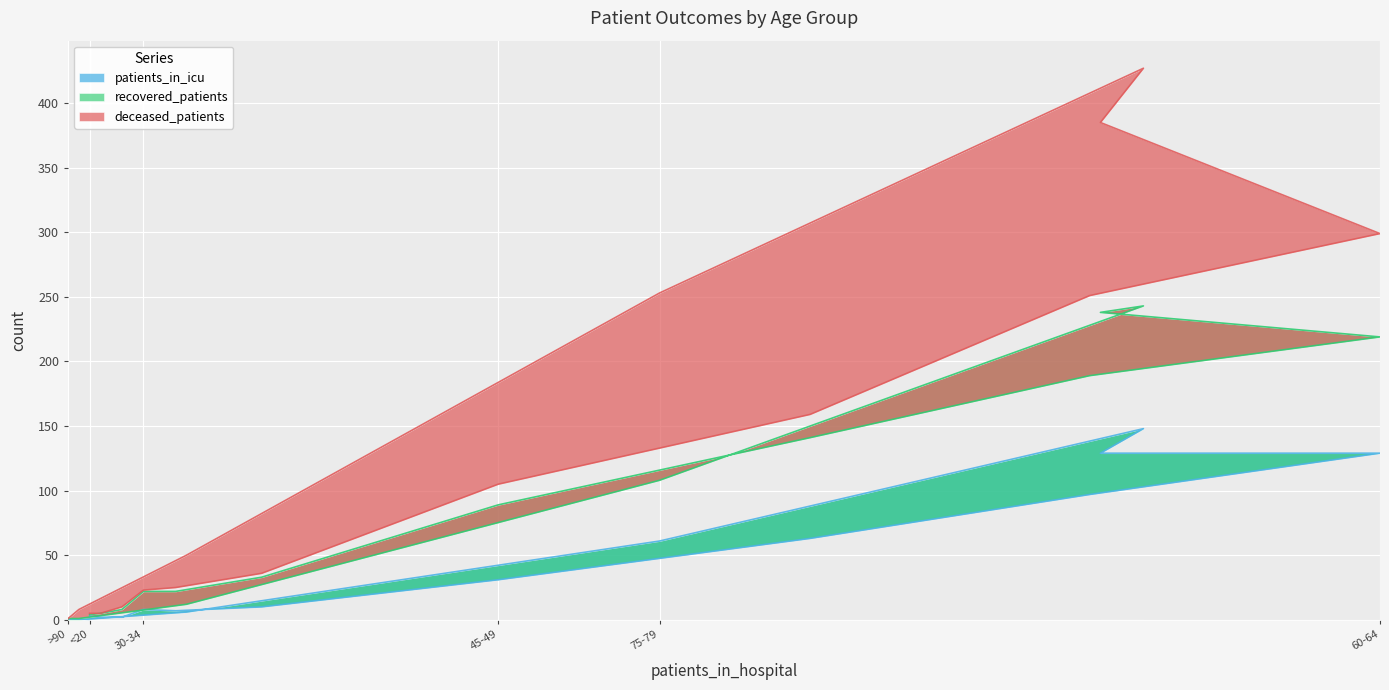

What is the highest value of the patients_in_icu series?

148